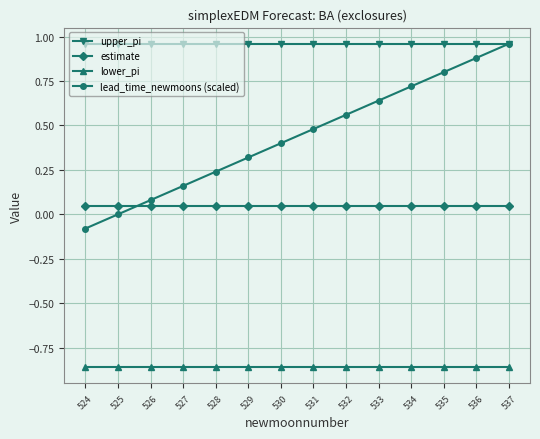

True or false: lead_time_newmoons (scaled) has more than 1 points higher than both neighbors.

False